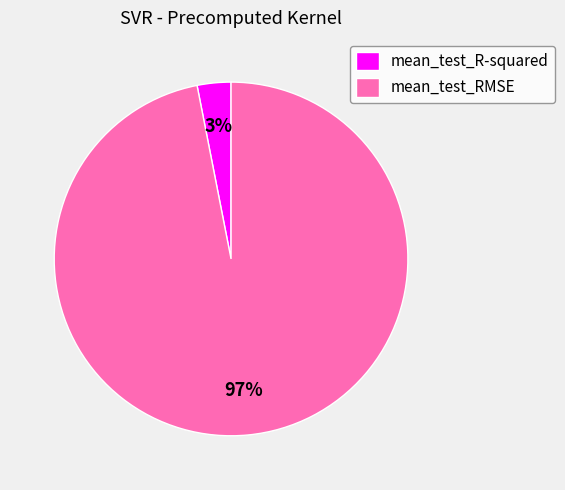

Do mean_test_R-squared and mean_test_RMSE together represent more than half of the pie?

Yes